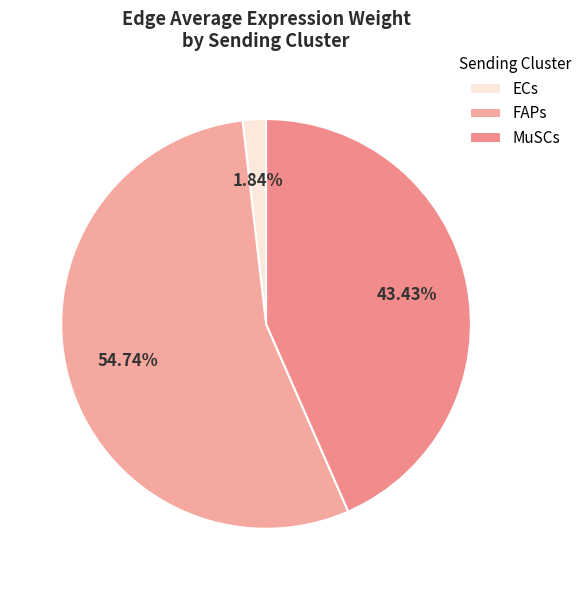

Rank the categories by value from lowest to highest.

ECs, MuSCs, FAPs